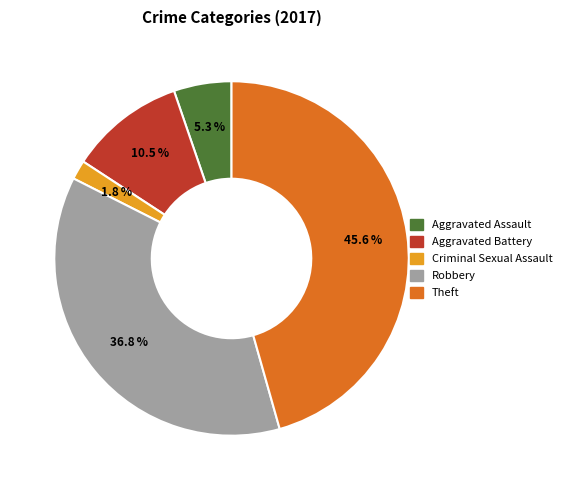

Is there any slice that represents more than half of the pie?

No